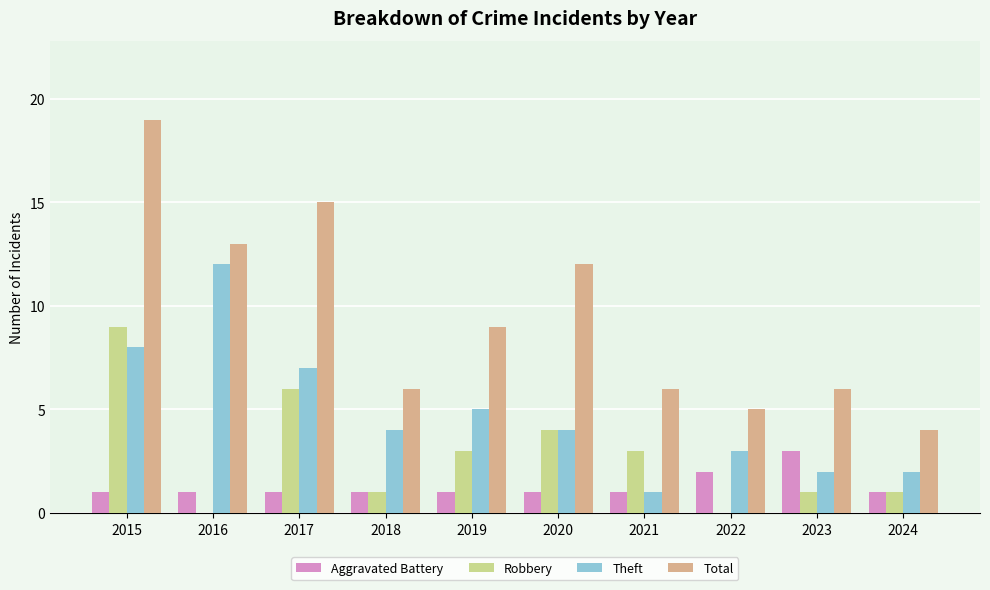

Count the number of data series in this chart.

4